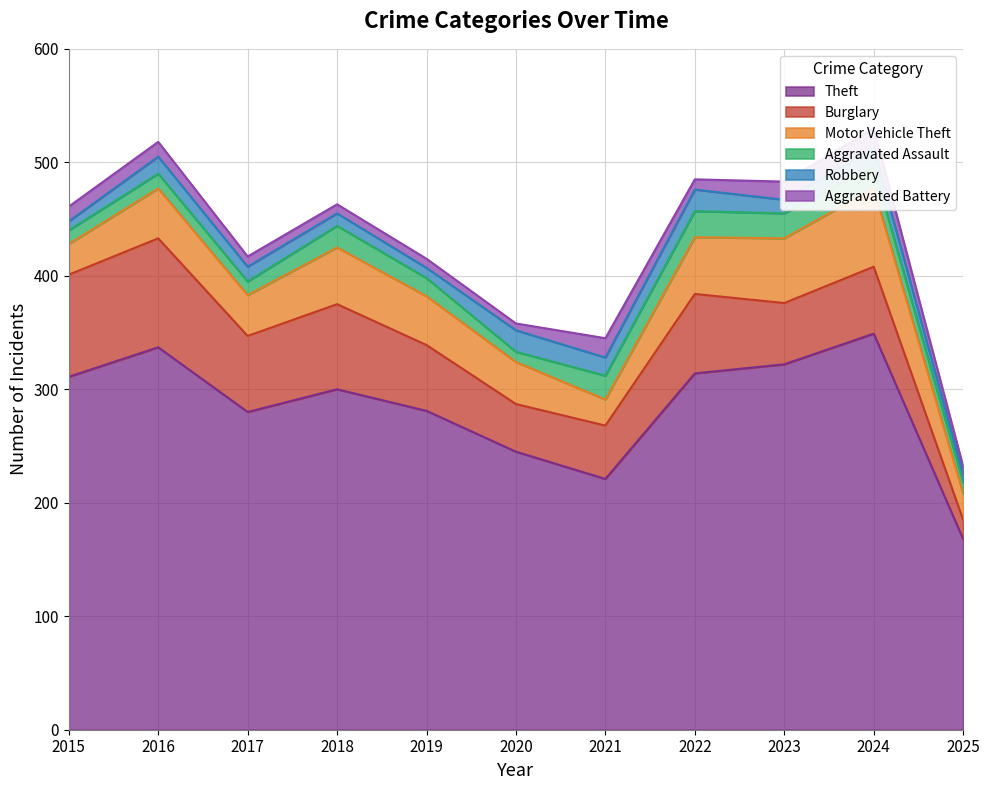

Reading left to right, extract all data points from this chart.

Theft: 311	337	280	300	281	245	221	314	322	349	168
Burglary: 90	96	67	75	58	42	47	70	54	59	17
Motor Vehicle Theft: 27	44	36	50	43	37	23	50	57	69	23
Aggravated Assault: 12	13	12	19	16	9	21	23	22	19	10
Robbery: 8	15	13	11	9	19	16	19	12	16	7
Aggravated Battery: 13	13	9	8	8	6	17	9	16	18	7